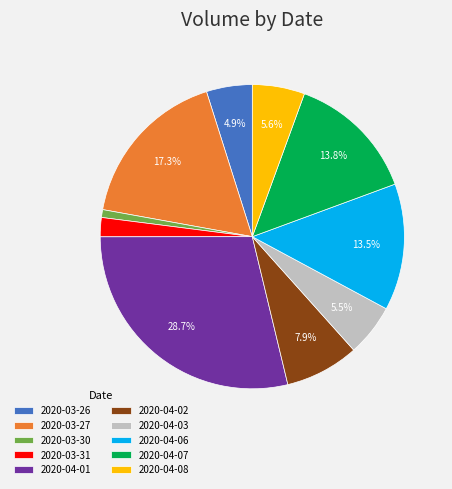

Count the number of slices in the pie.

10